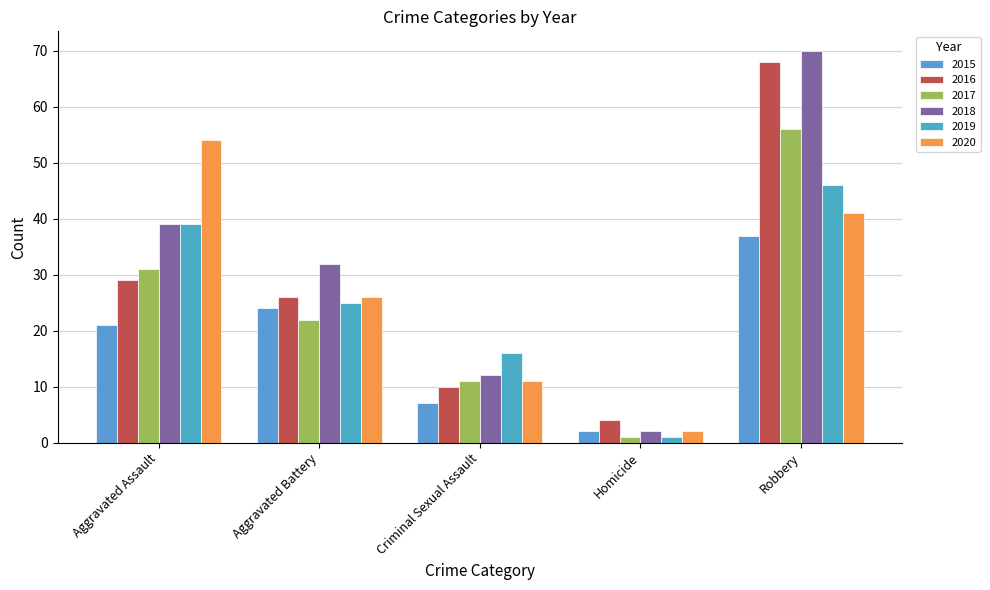

How many distinct data groups are displayed?

6